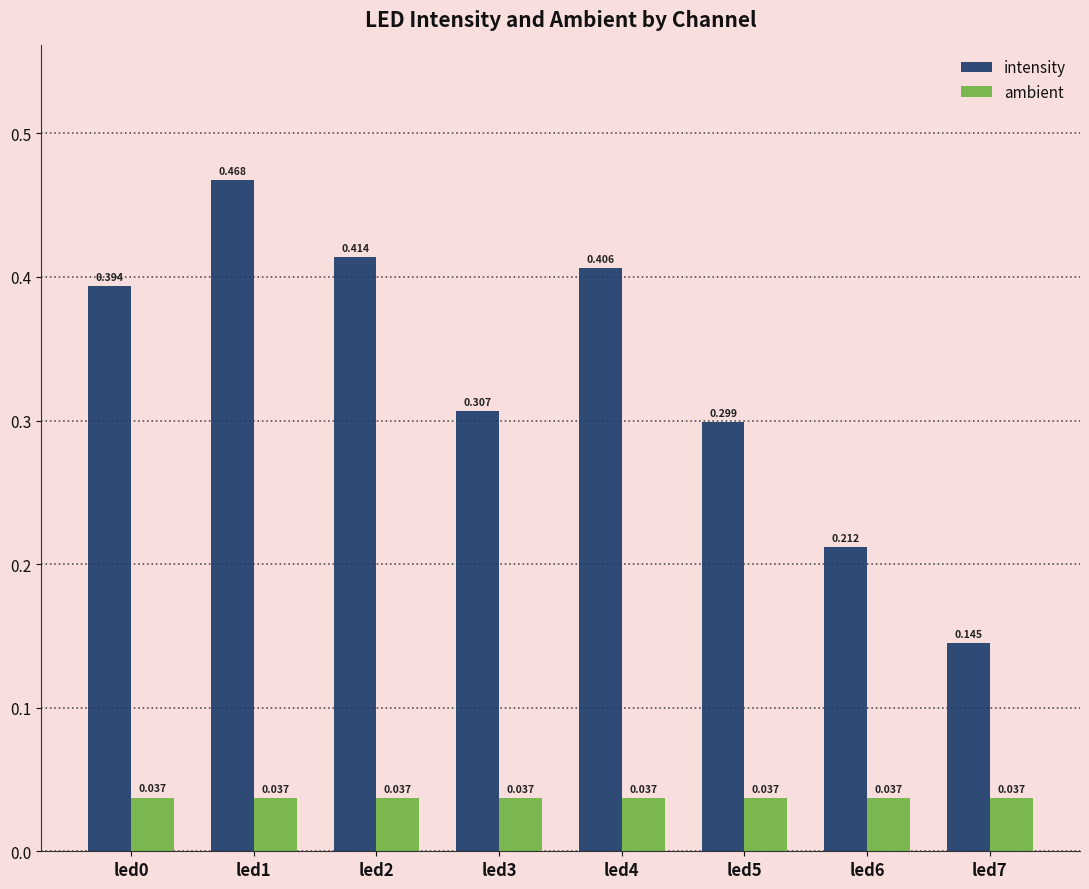

How many series are shown in this chart?

2